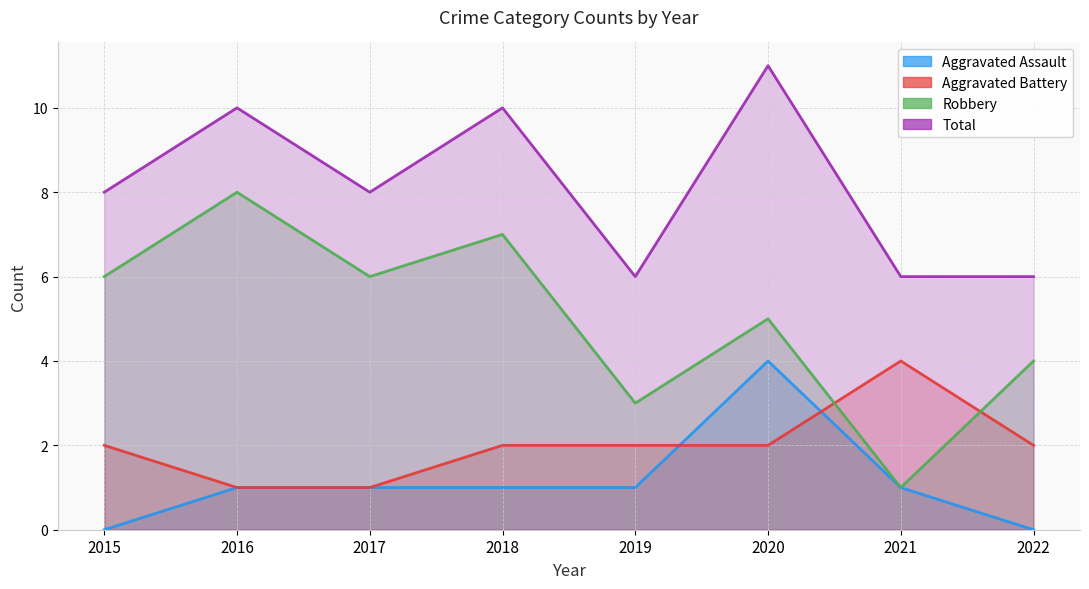

Which label corresponds to the largest value in the chart?

2020